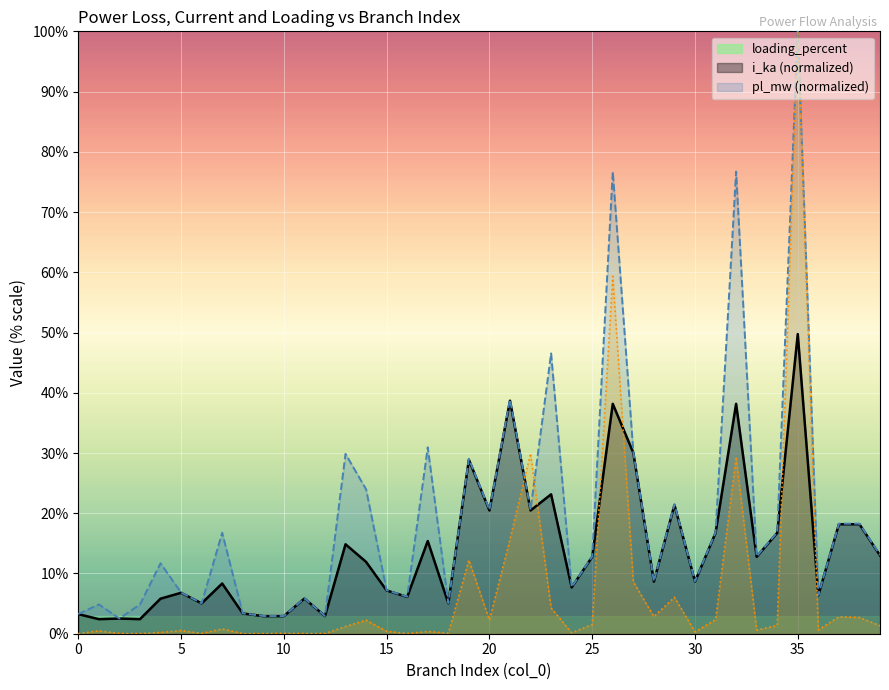

Read the loading_percent value at 5.

6.8